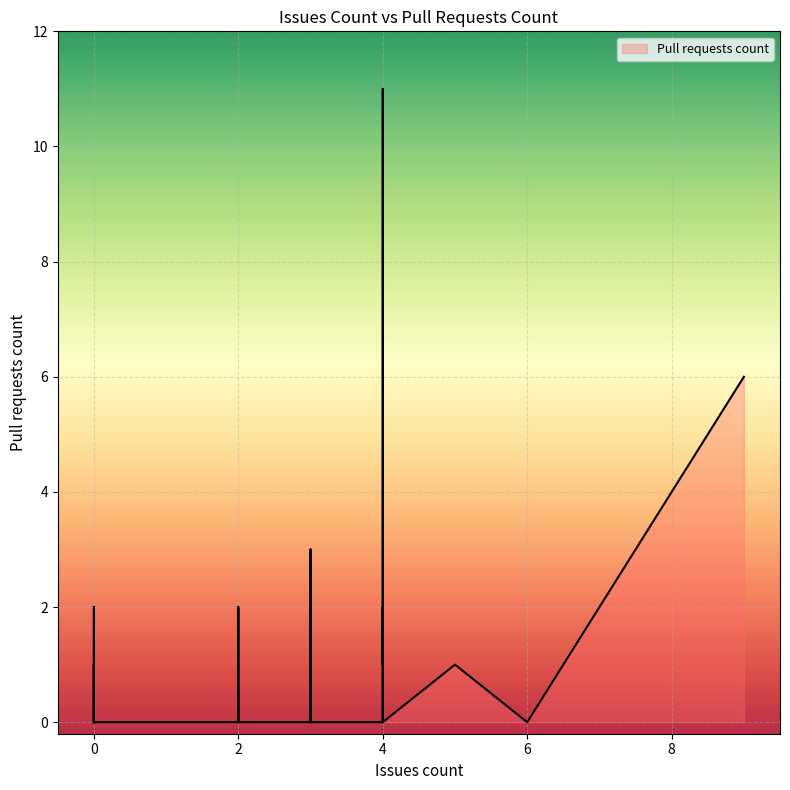

Where is the first local maximum?

2